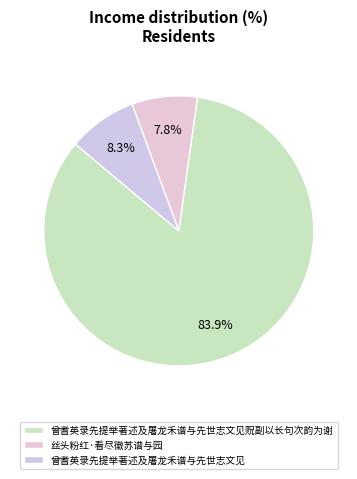

Between 曾耆英录先提举著述及屠龙禾谱与先世志文见贶副以长句次韵为谢 and 丝头粉红·看尽徽苏谱与园, which is larger?

曾耆英录先提举著述及屠龙禾谱与先世志文见贶副以长句次韵为谢